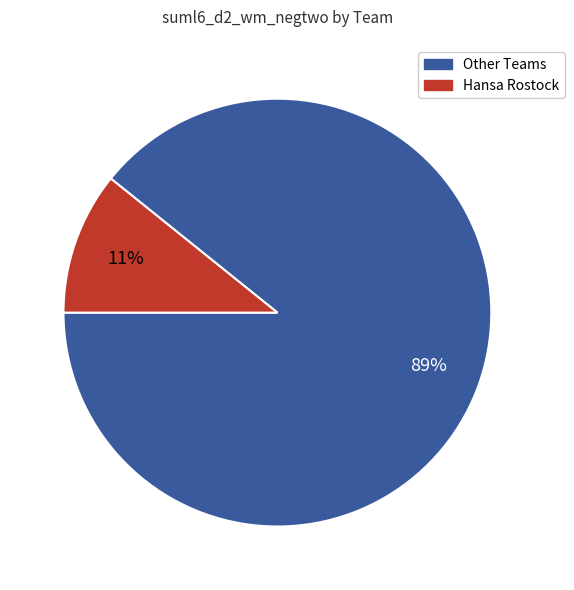

Is it true that Hansa Rostock is 3% of the pie?

False